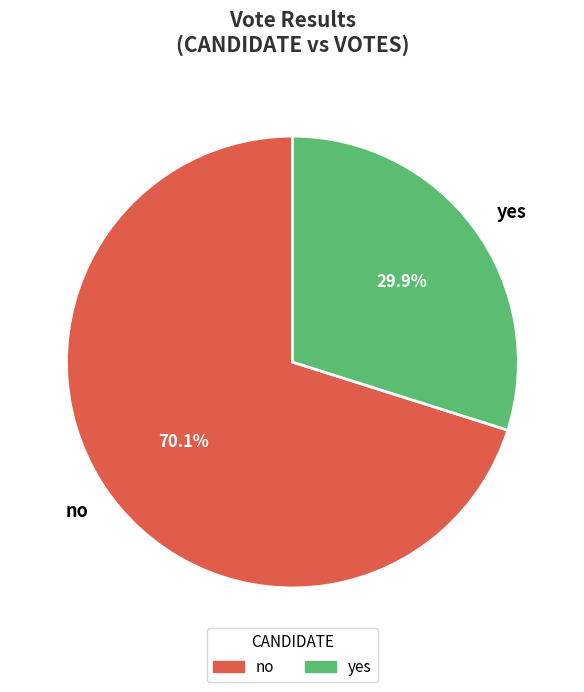

True or false: yes accounts for 30% of the total.

True